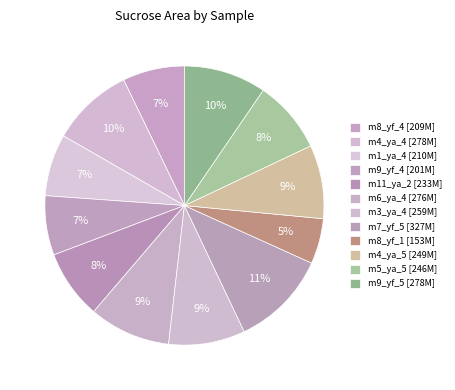

How many segments does this pie chart have?

12